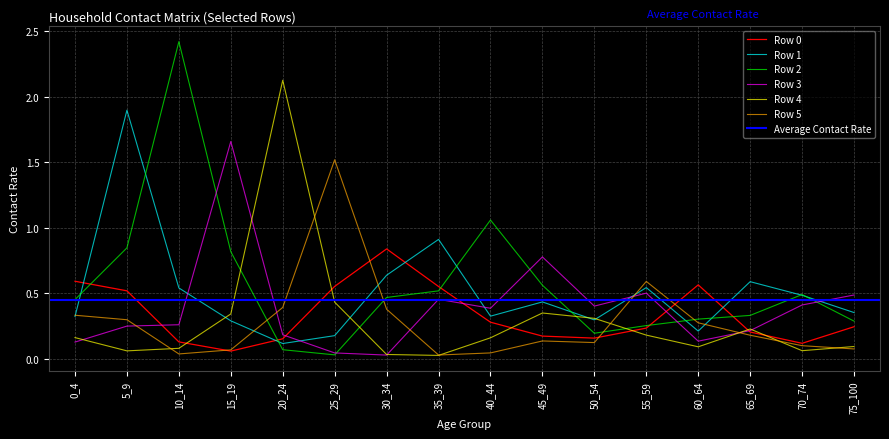

At which label does Row 5 reach its minimum?

35_39